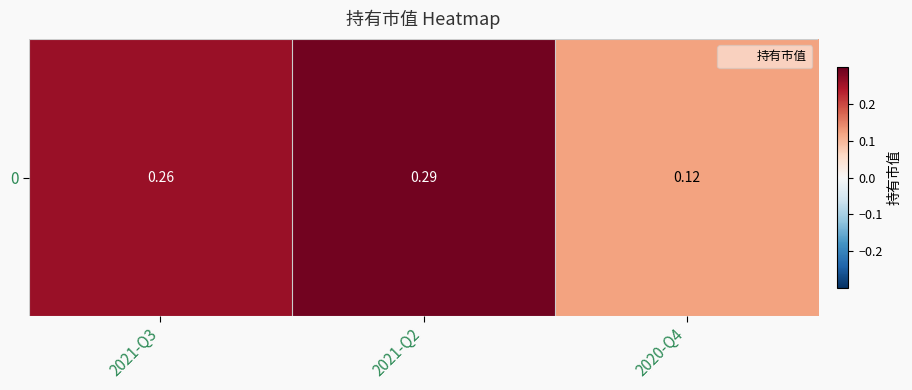

Reading left to right, list all the values displayed in this chart.

2021-Q3=0.3	2021-Q2=0.3	2020-Q4=0.1